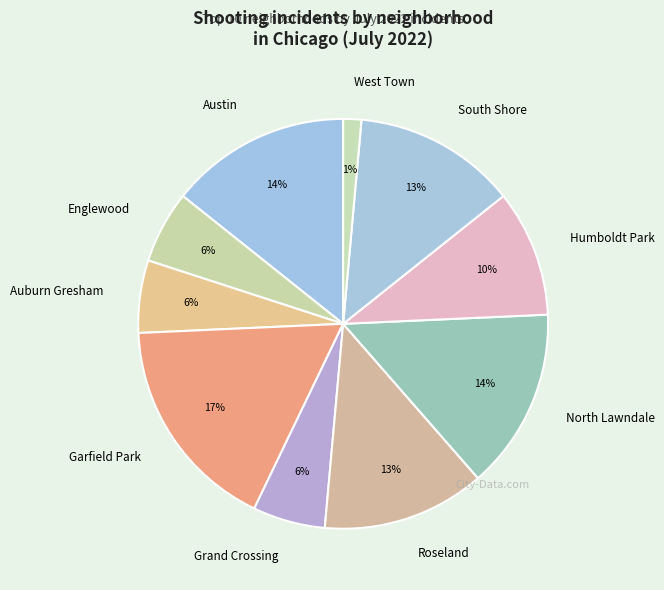

Approximately how many times larger is the value at Roseland compared to Grand Crossing?

2.2